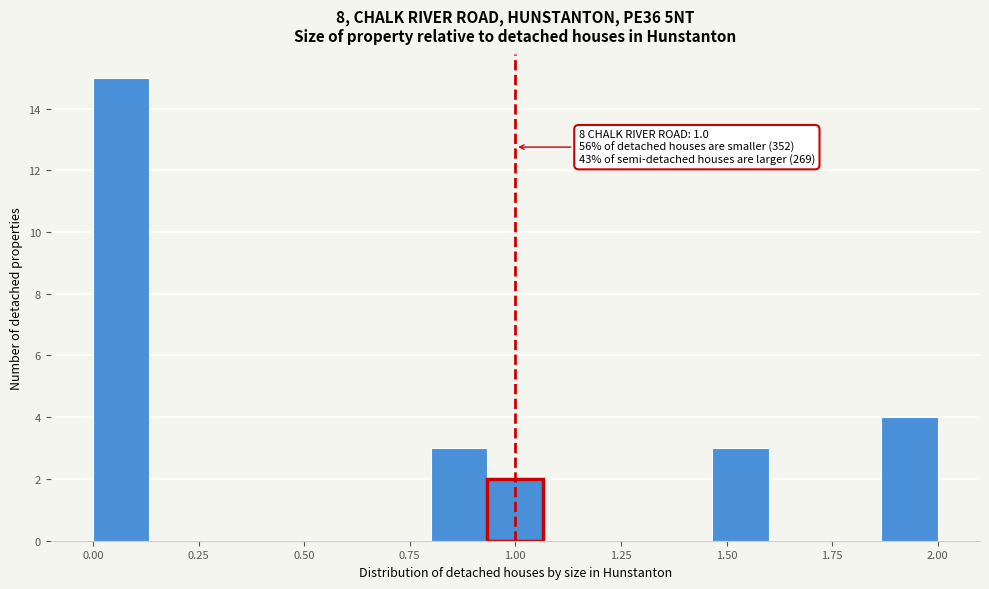

Around what value on the x-axis is the tallest bar? Give the approximate position of its centre, as read against the axis.

0.05